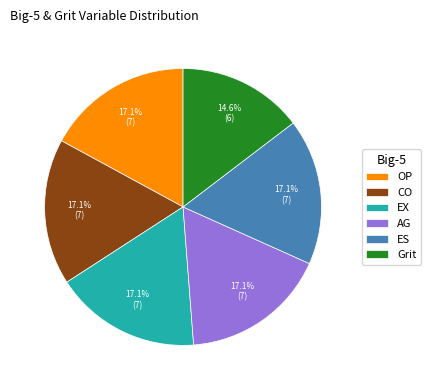

The EX slice represents 17% of the pie. True or false?

True